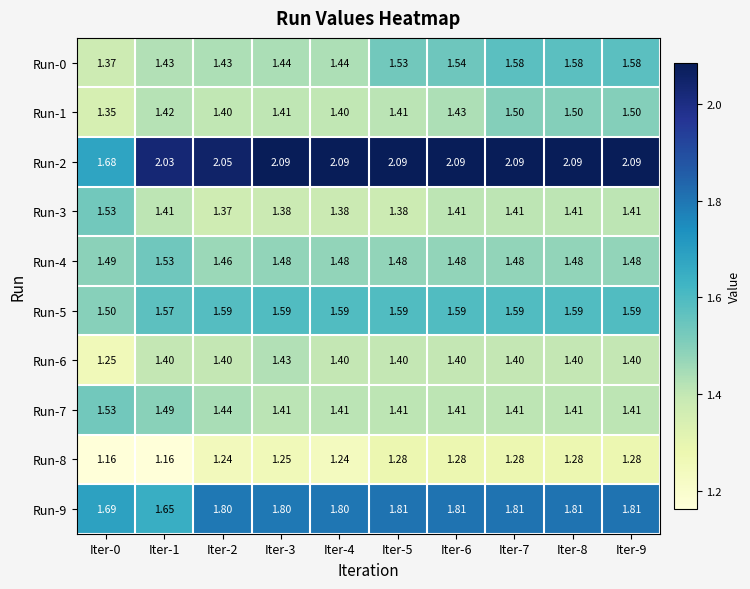

Rank the series at Iter-2 from highest to lowest value.

Run-2, Run-9, Run-5, Run-4, Run-7, Run-0, Run-1, Run-6, Run-3, Run-8